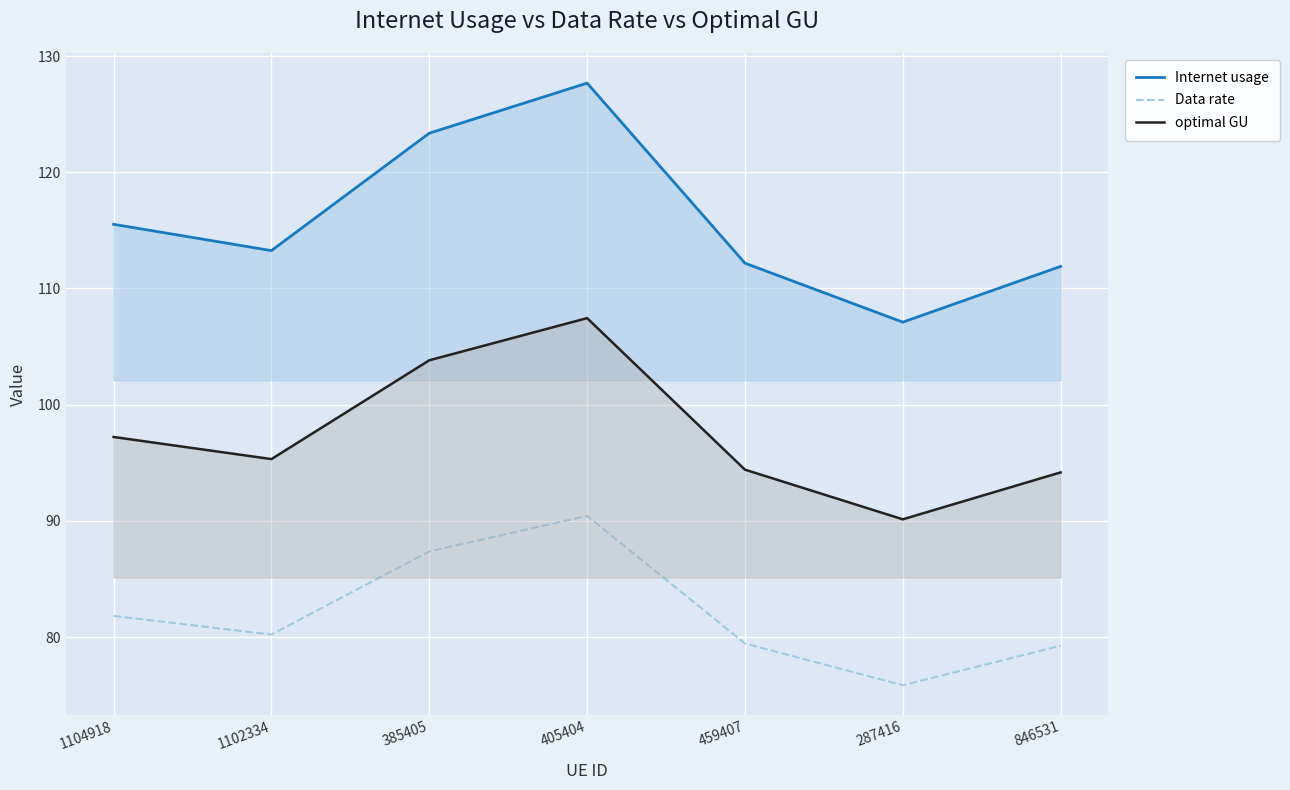

What is the total value across all series at 405404?

325.6